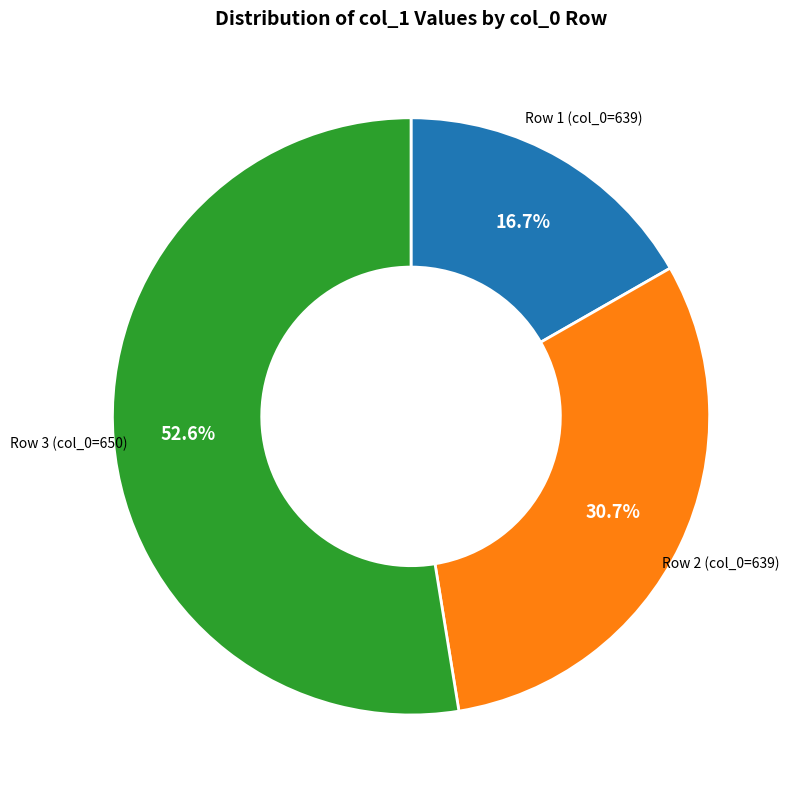

Rank the categories by value from lowest to highest.

Row 1 (col_0=639), Row 2 (col_0=639), Row 3 (col_0=650)